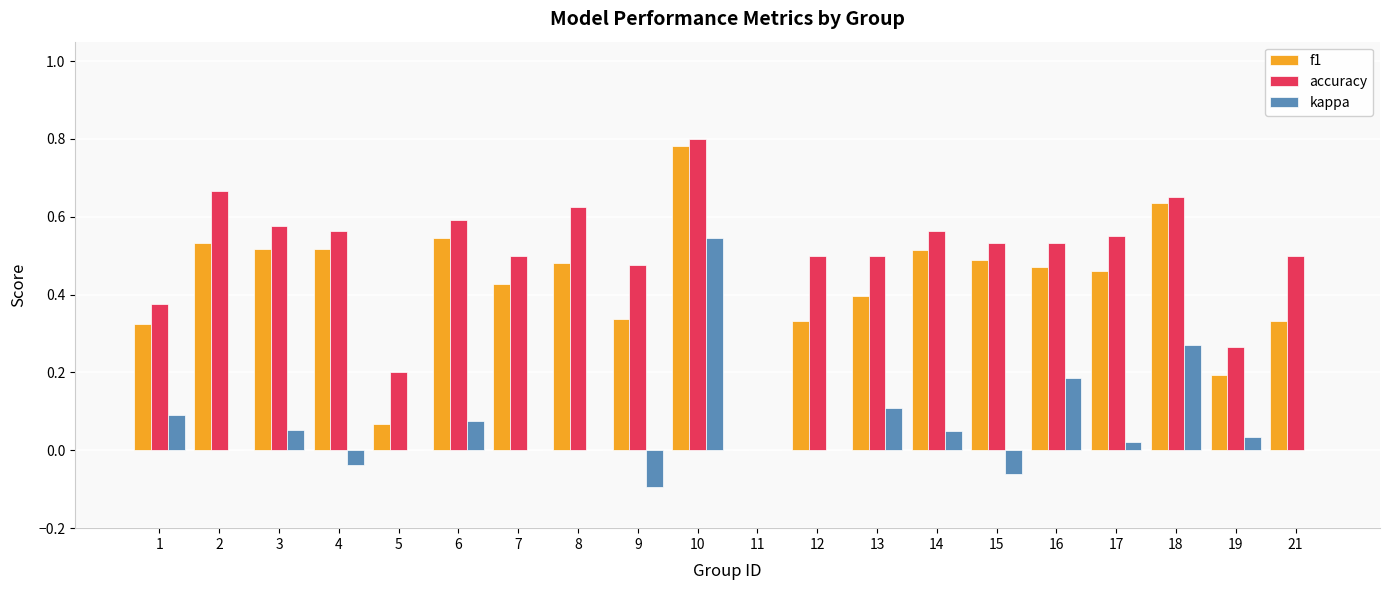

Which label corresponds to the largest value in the chart?

10